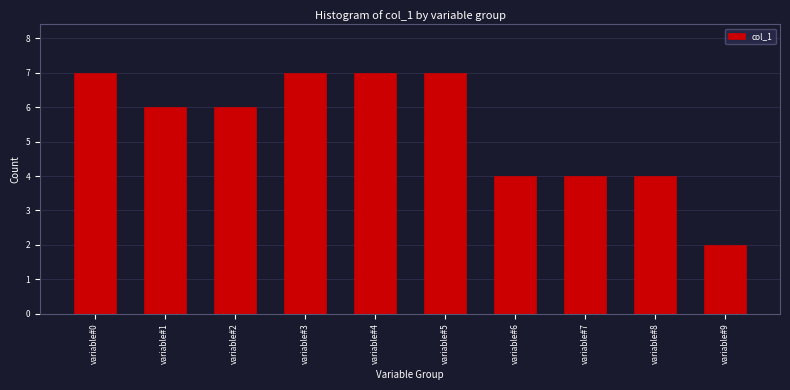

Reading right to left, what are all the values shown in this chart?

variable#9=2	variable#8=4	variable#7=4	variable#6=4	variable#5=7	variable#4=7	variable#3=7	variable#2=6	variable#1=6	variable#0=7